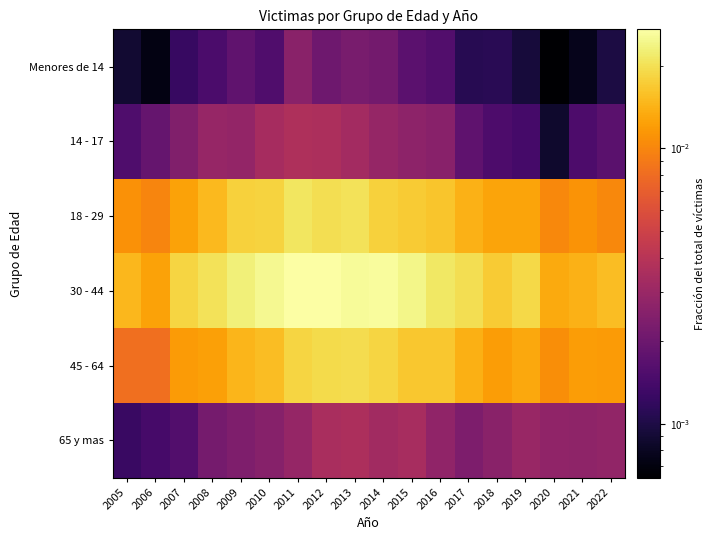

Which series has the largest total across all categories?

30 - 44